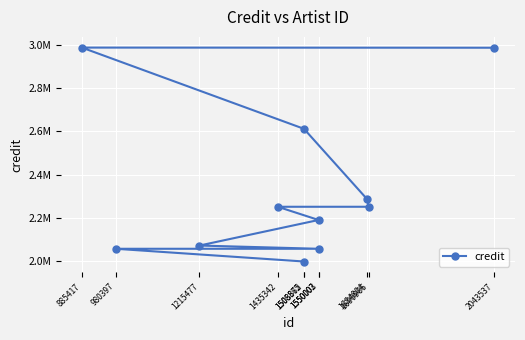

The chart shows a value of 2611970 at 1508872. True or false?

True